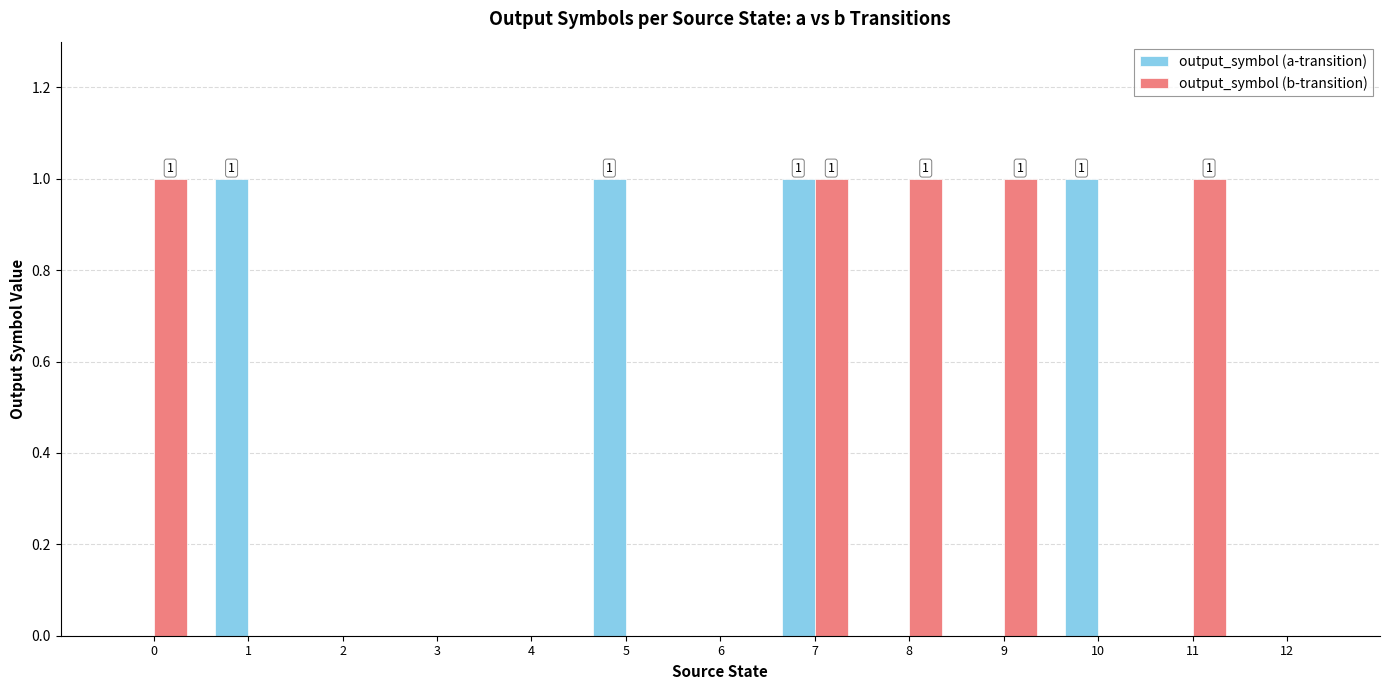

Is it true that output_symbol (a-transition) equals 0 at 11?

True